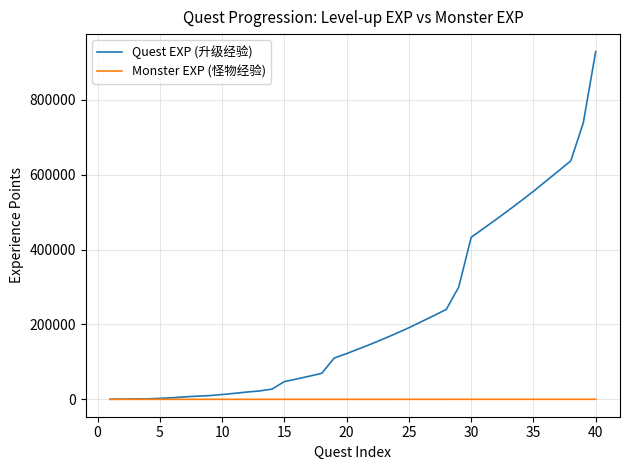

Which series has the largest range (max minus min)?

Quest EXP (升级经验)